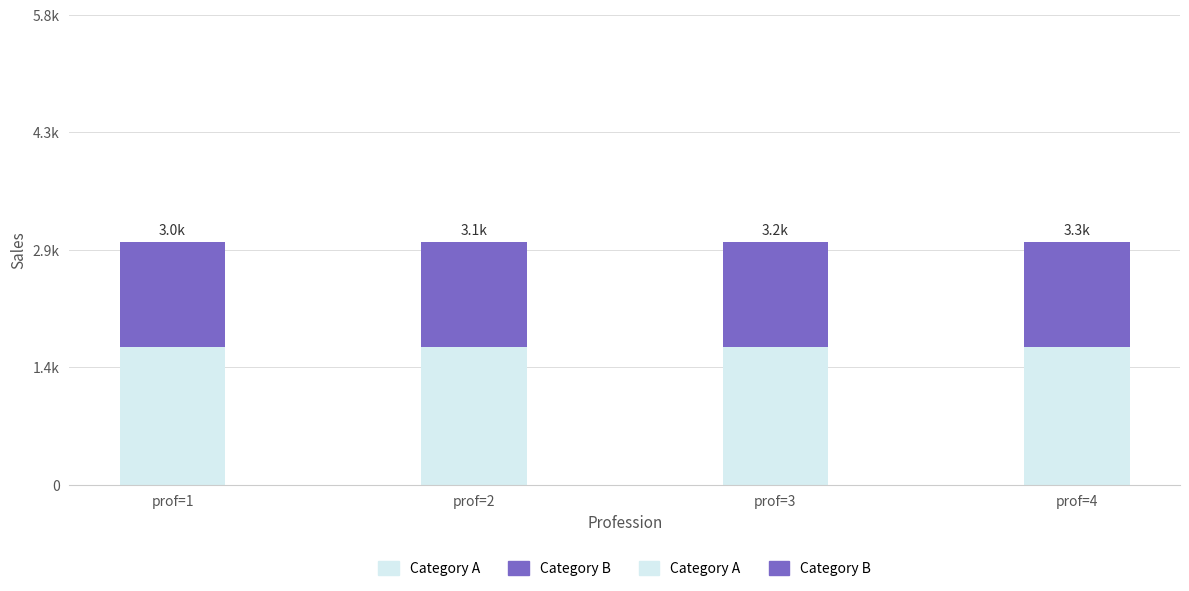

List the series in order of their peak value, highest first.

Category A, Category B